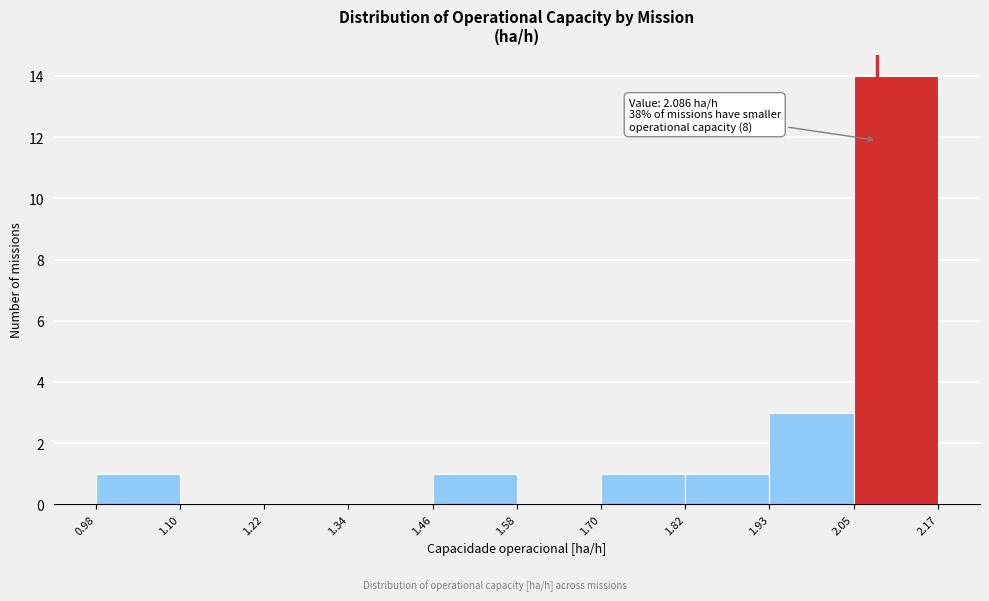

Which range on the x-axis has the tallest bar?

2.05 to 2.17